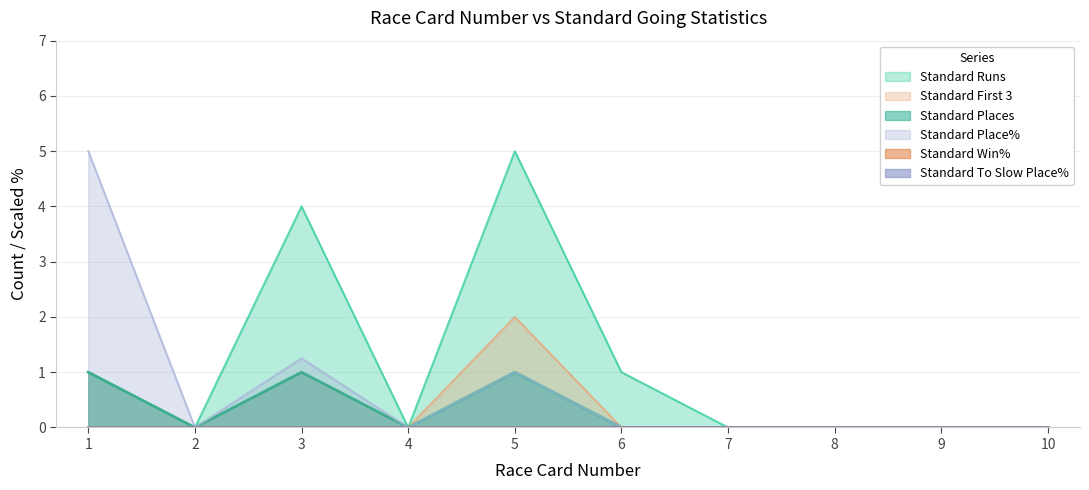

What is the average value of the Standard Runs series?

1.1